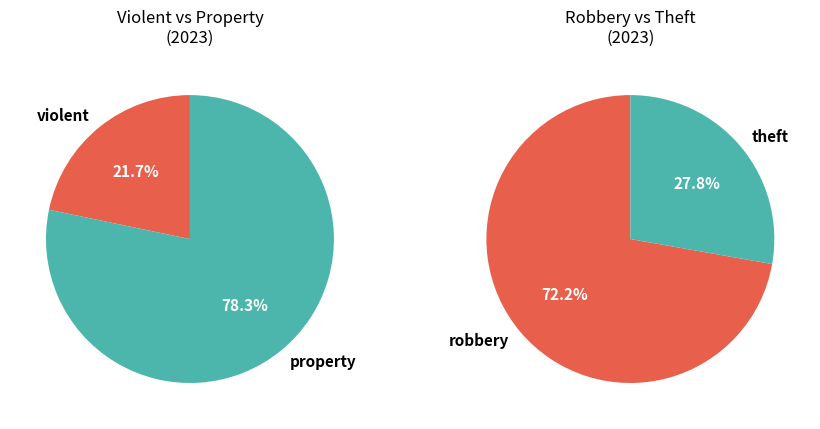

Is there a majority slice in this chart?

Yes